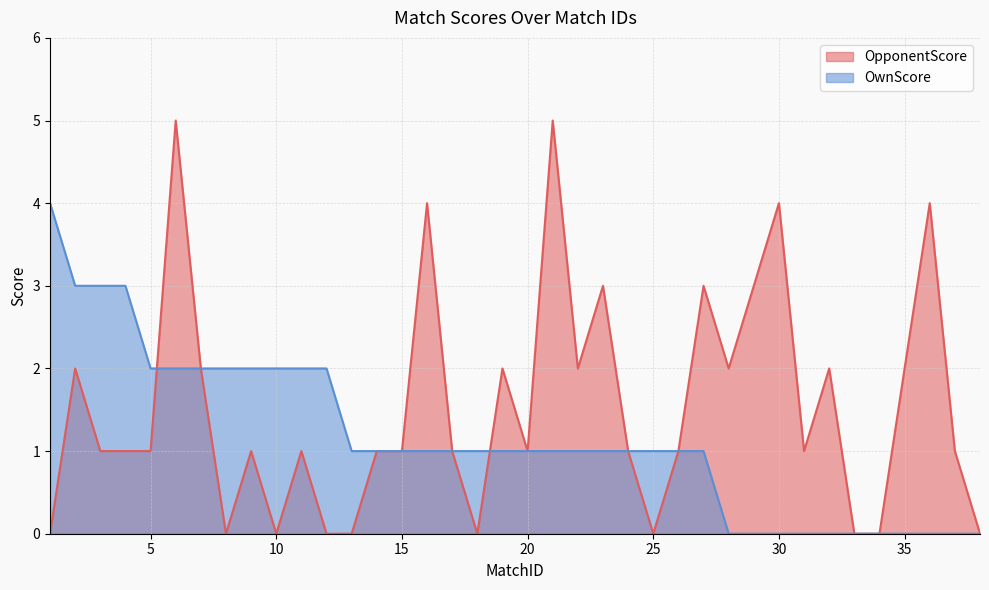

Reading right to left, list all the values displayed in this chart.

OwnScore: 0	0	0	0	0	0	0	0	0	0	0	1	1	1	1	1	1	1	1	1	1	1	1	1	1	1	2	2	2	2	2	2	2	2	3	3	3	4
OpponentScore: 0	1	4	2	0	0	2	1	4	3	2	3	1	0	1	3	2	5	1	2	0	1	4	1	1	0	0	1	0	1	0	2	5	1	1	1	2	0